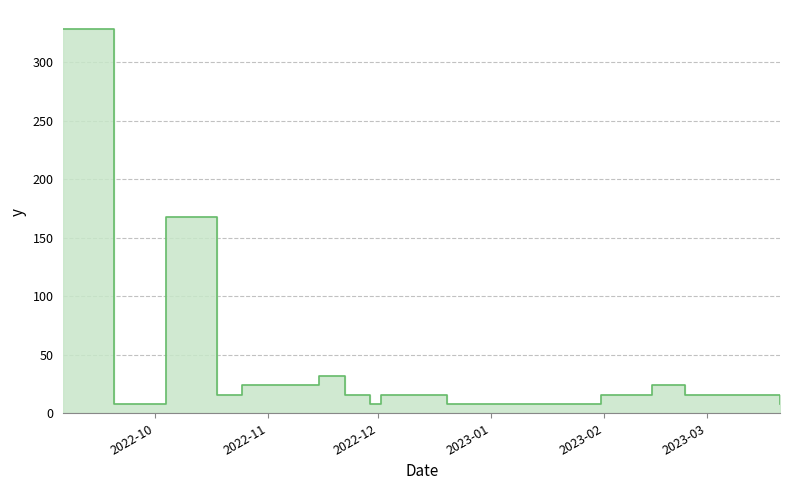

At which label does the data first exceed 16?

2022-09-06